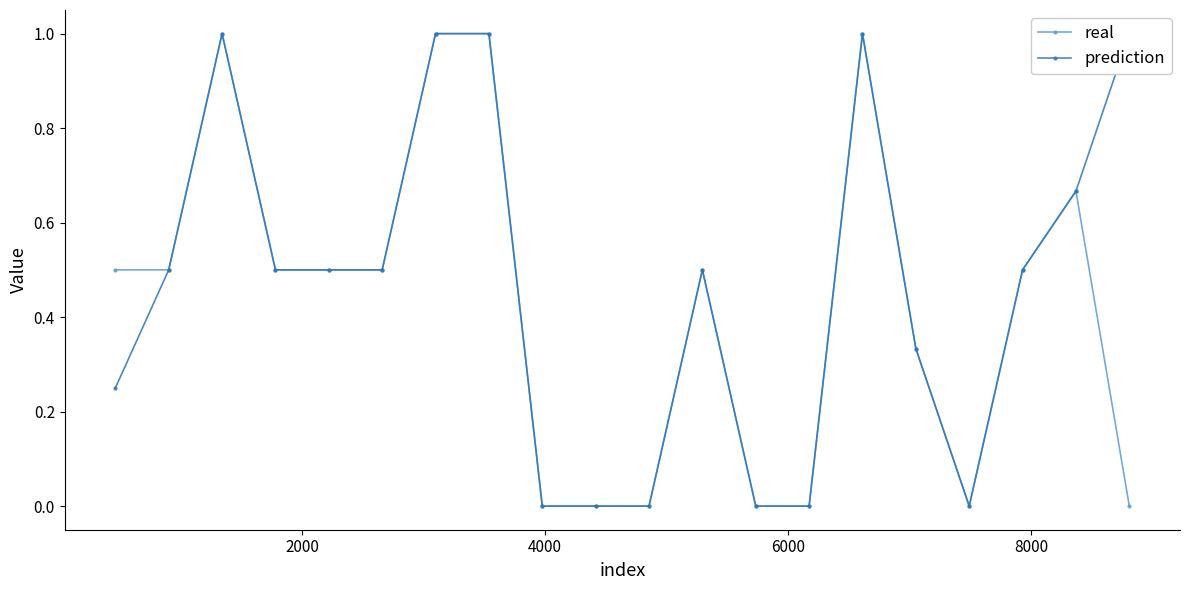

How many interior local valleys does the real series have?

1